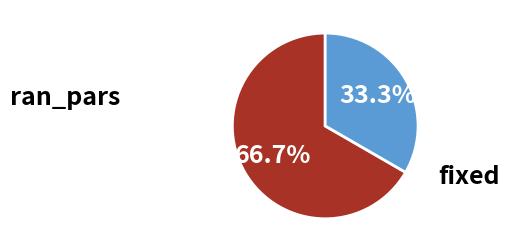

How many slices are in this pie chart?

2